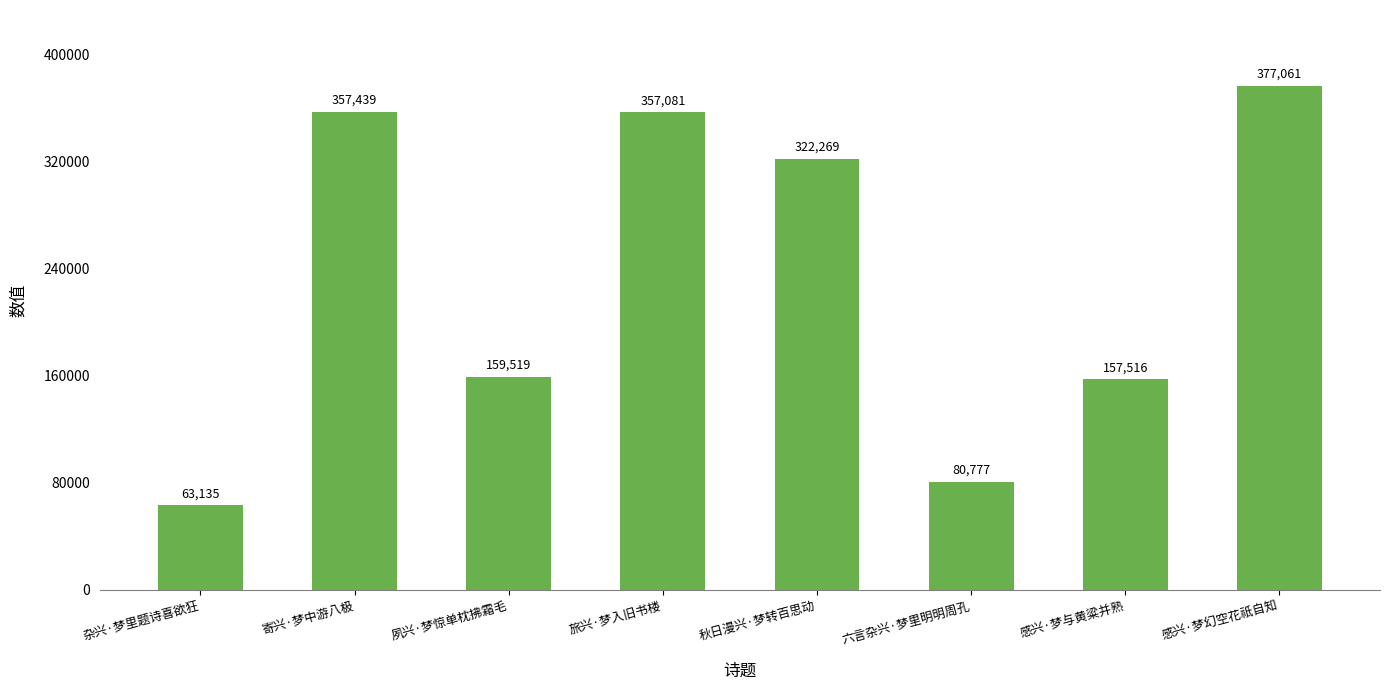

Does the chart contain stacked bars?

No